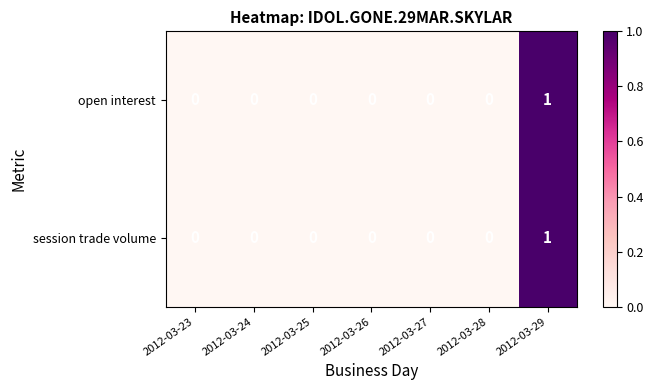

Which category has the highest value in the open interest series?

2012-03-29